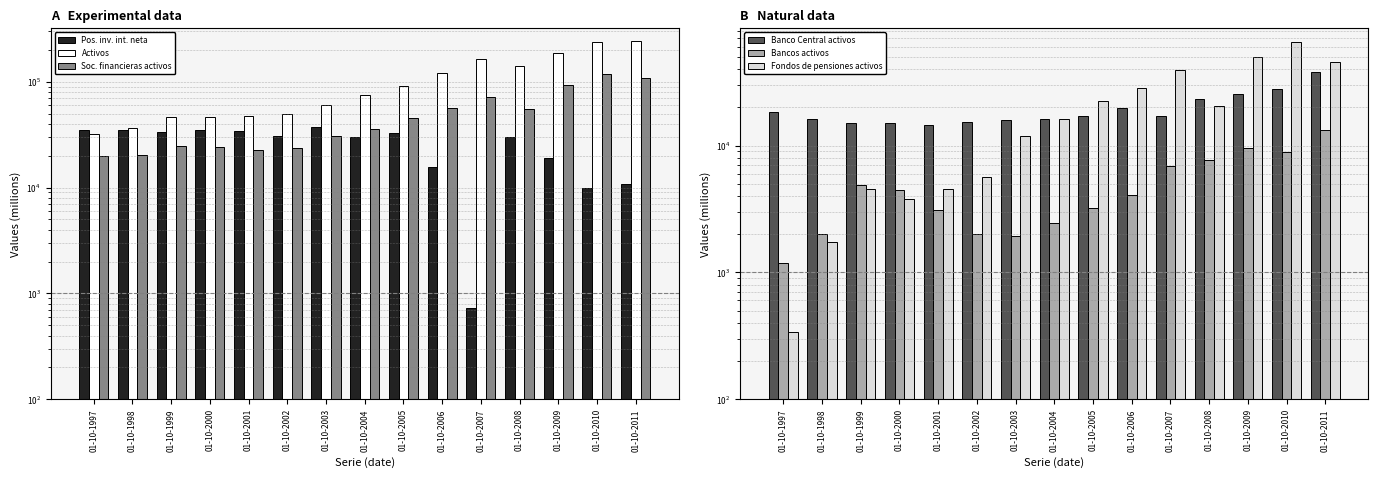

How many values in the Activos series are below 75975?

7